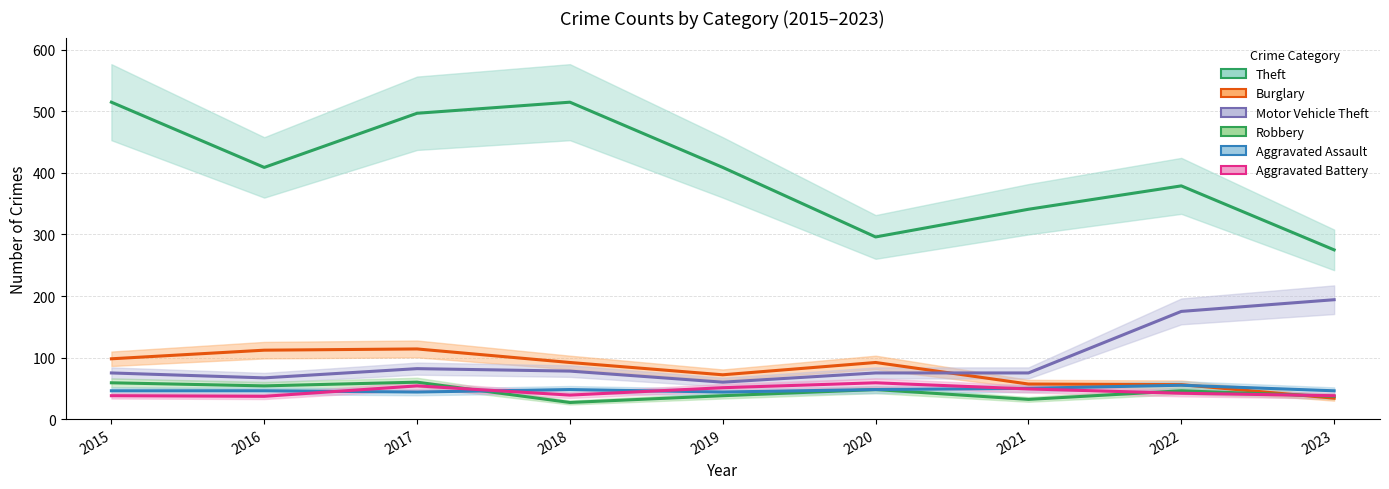

In Burglary, how many points are higher than both neighbors (excluding endpoints)?

2